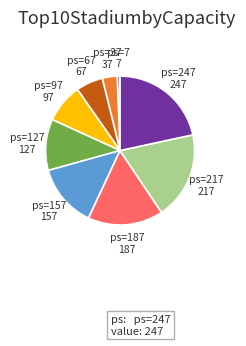

How many slices are in this pie chart?

9